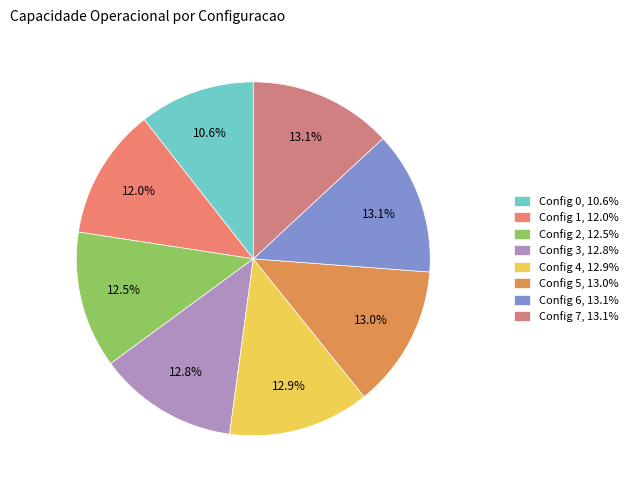

To the nearest percent, what is the average slice percentage?

12%